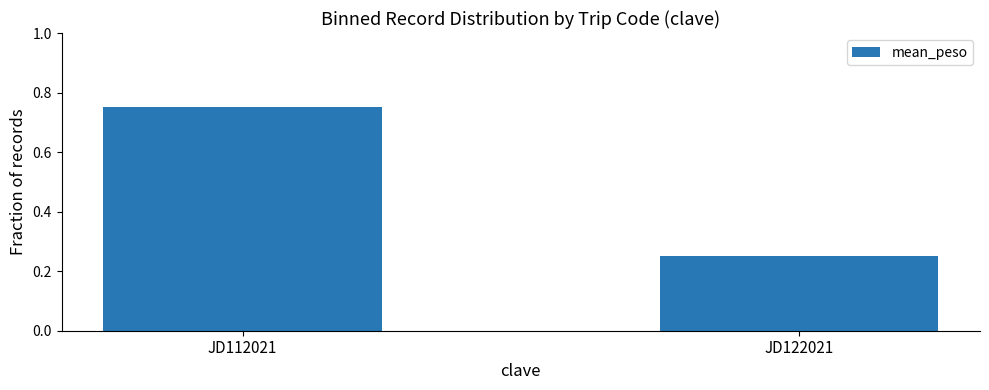

Rank the categories by value from highest to lowest.

JD112021, JD122021